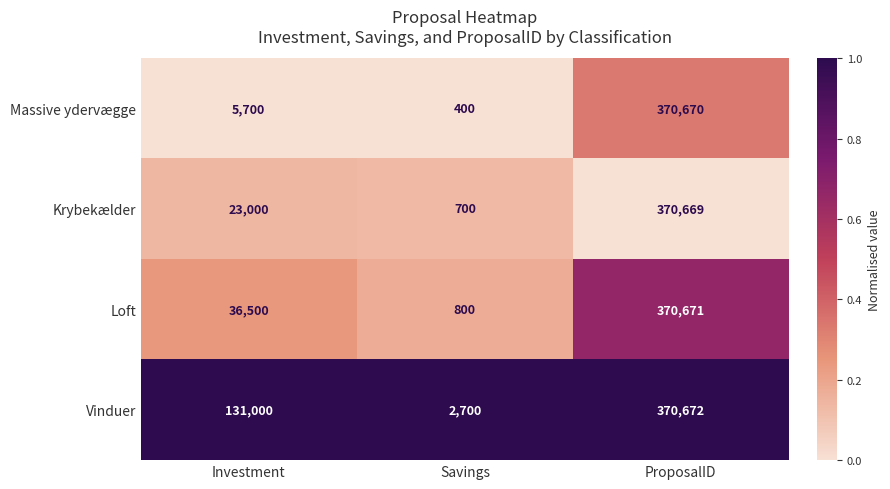

What is the minimum value shown in the chart?

400